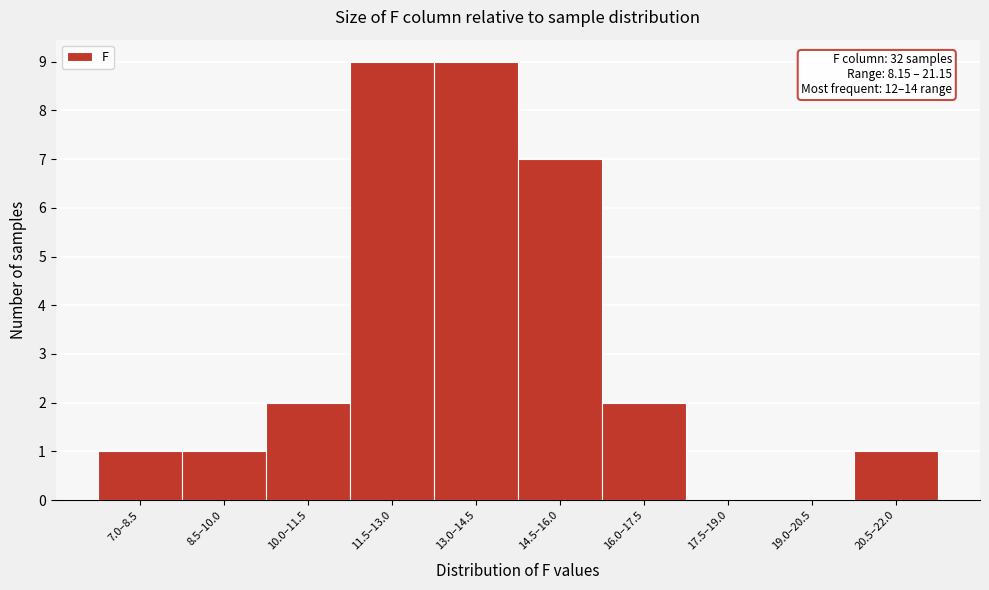

Reading left to right, list all the values displayed in this chart.

7.0–8.5=1	8.5–10.0=1	10.0–11.5=2	11.5–13.0=9	13.0–14.5=9	14.5–16.0=7	16.0–17.5=2	17.5–19.0=0	19.0–20.5=0	20.5–22.0=1